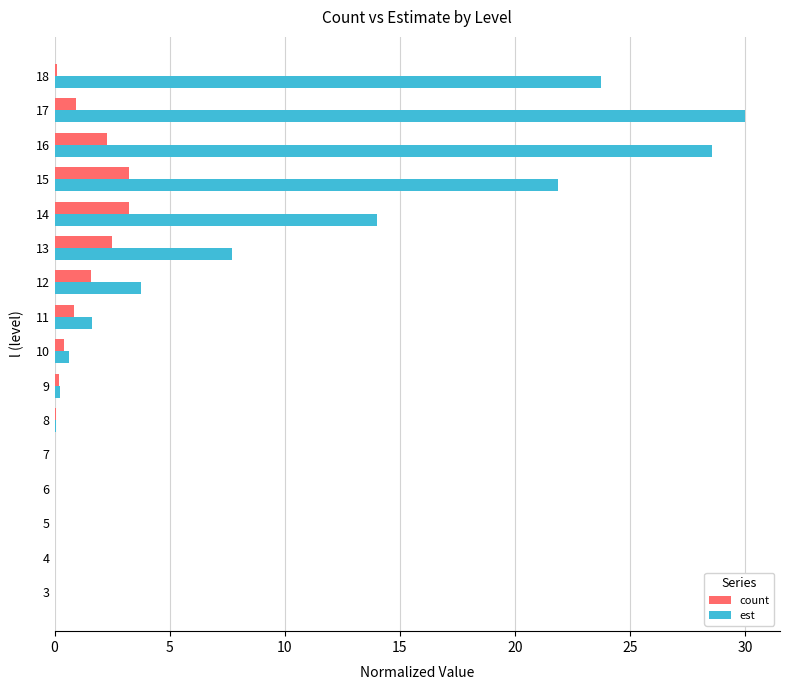

What is the sum of all count values?

15.5